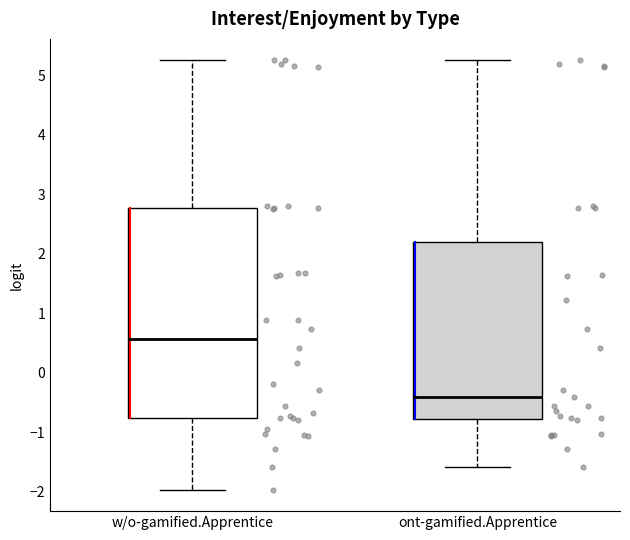

Where does the median line of the box for ont-gamified.Apprentice sit on the y-axis? The values are not printed on the chart, so give them approximately, as read against the axis.

-0.4